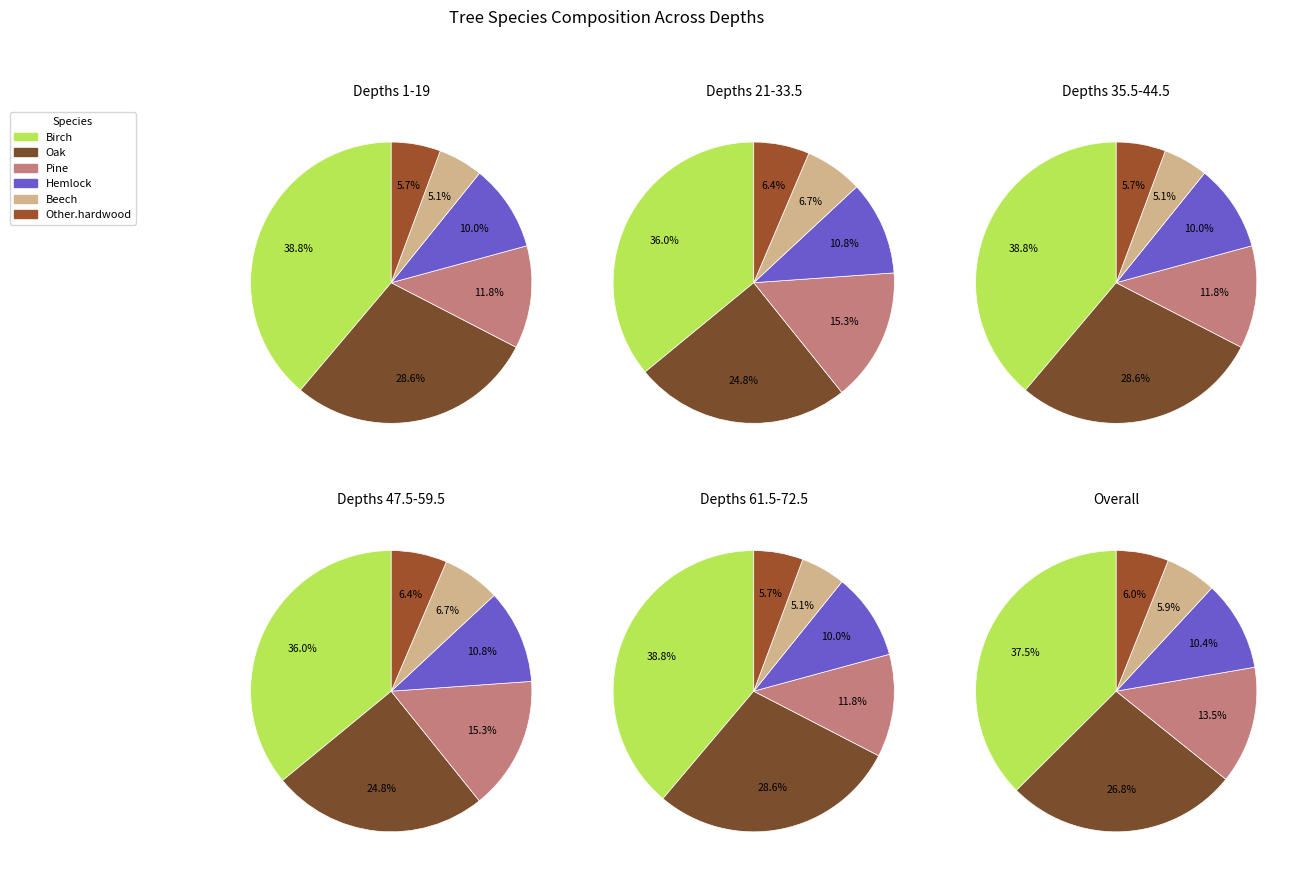

Which series has the widest spread of values?

Oak